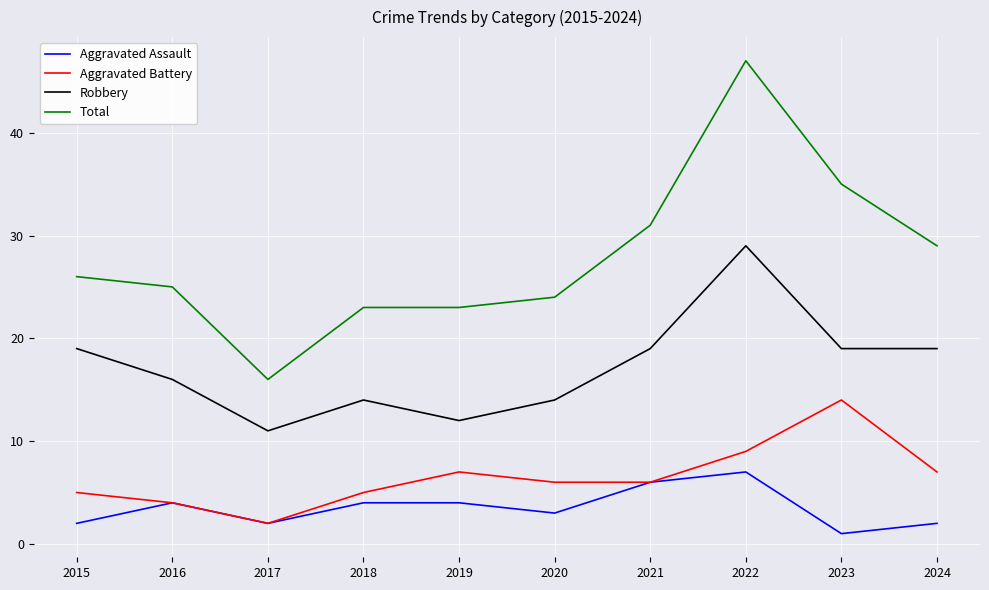

Where is the first local minimum for Robbery?

2017